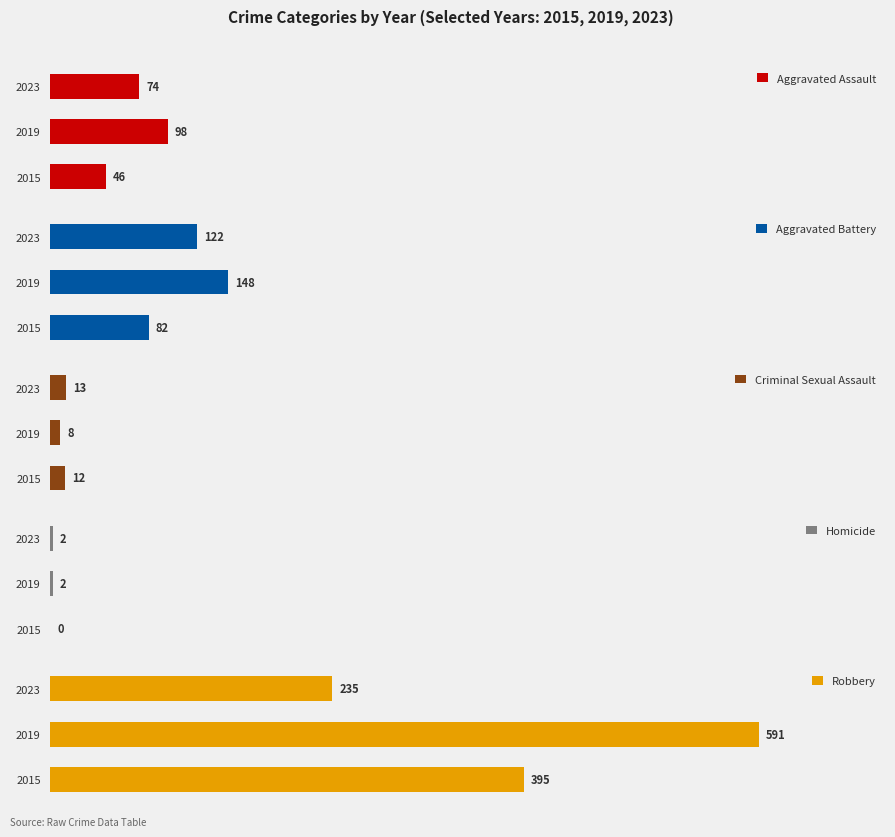

List the labels in order of Aggravated Assault value, largest first.

2019, 2023, 2015